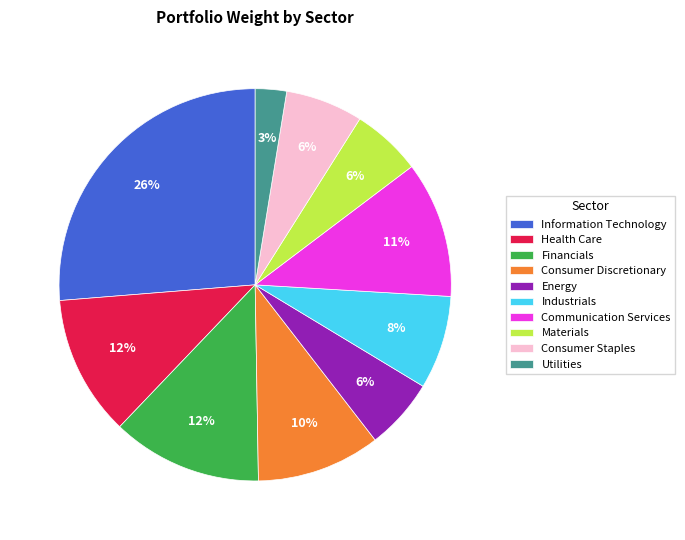

What percentage is the Energy slice, to the nearest percent?

6%